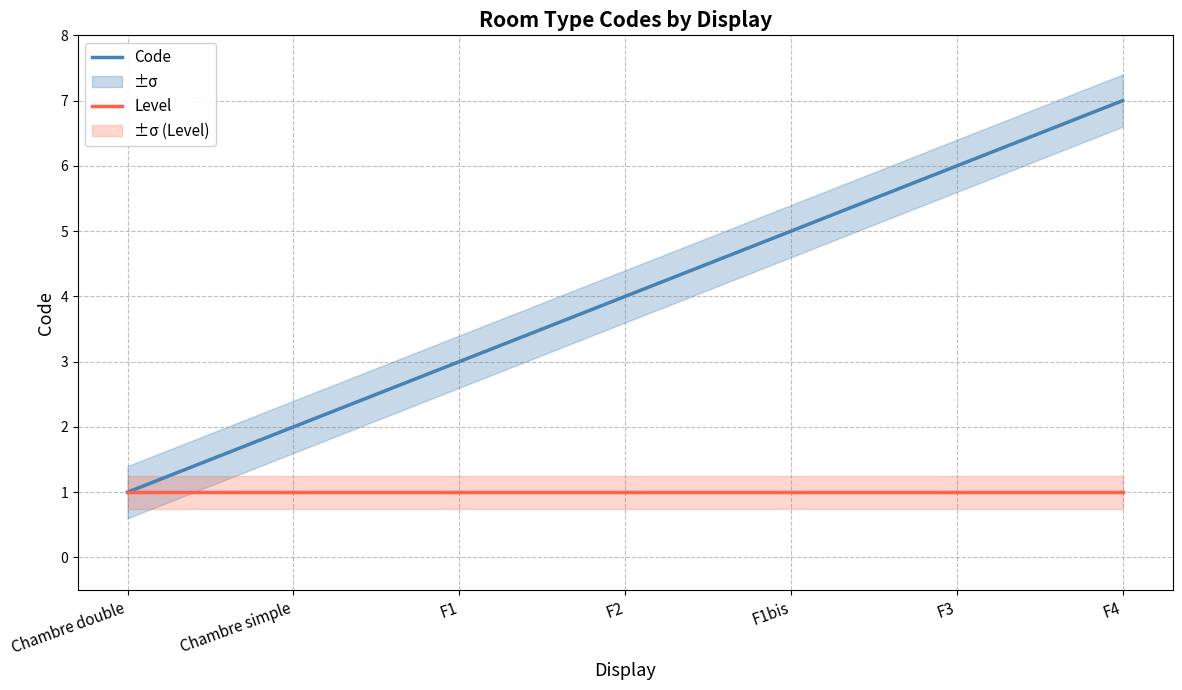

Reading right to left, transcribe all the data shown in this chart.

Code: 7	6	5	4	3	2	1
Level: 1	1	1	1	1	1	1